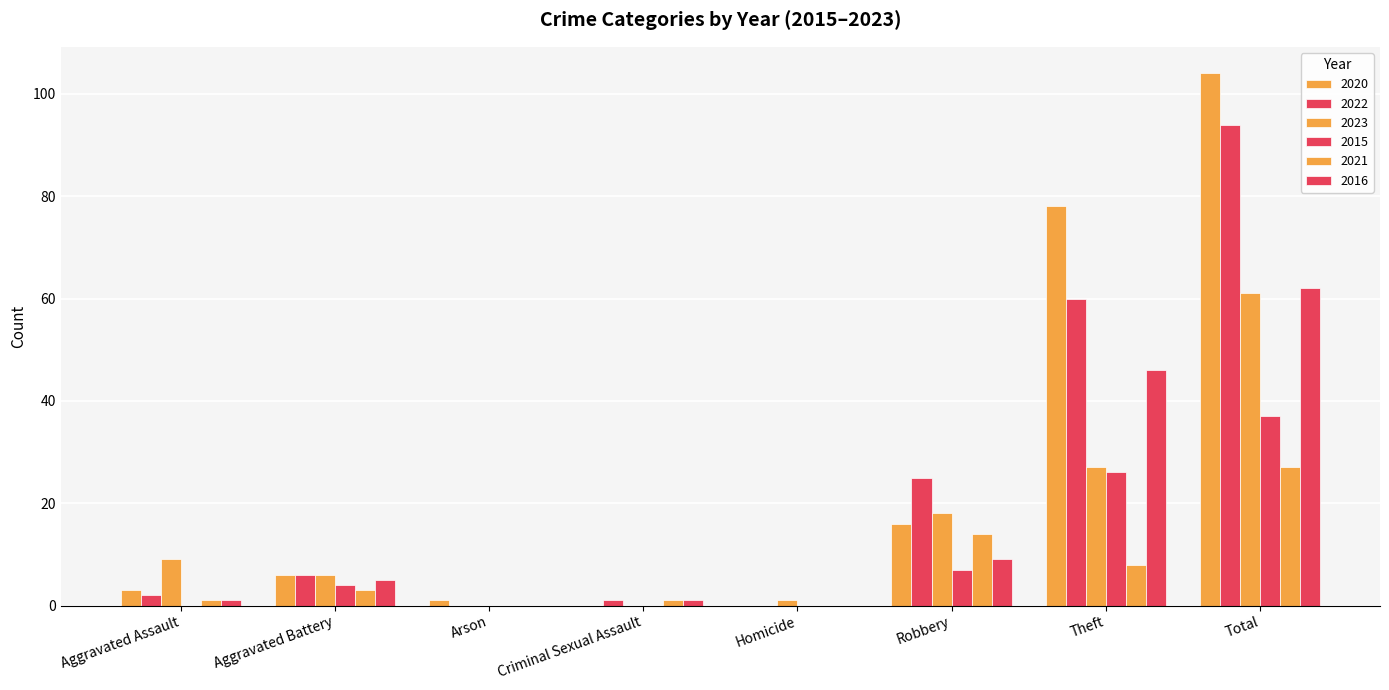

True or false: 2023 has a value of 2 at Aggravated Battery.

False